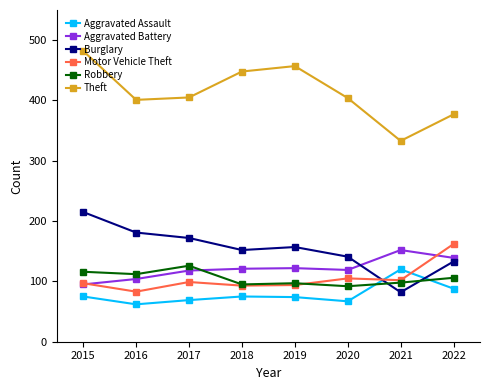

Which series has the widest spread of values?

Theft